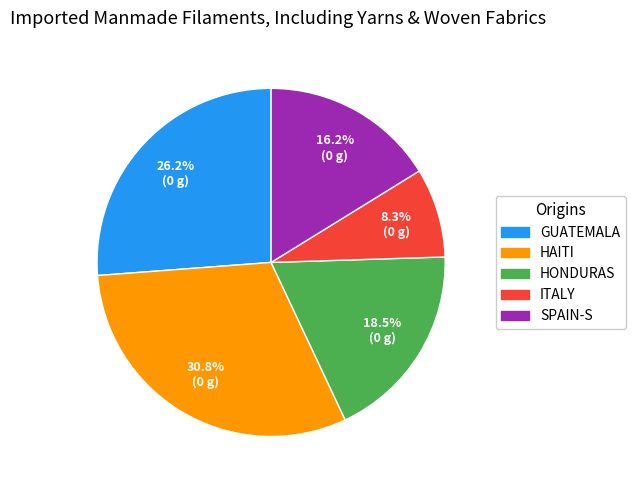

Does HAITI represent more than half of the total?

No